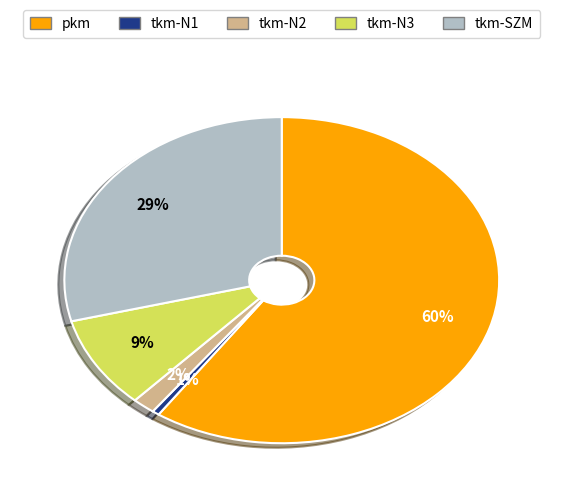

Which has a higher value, pkm or tkm-N1?

pkm